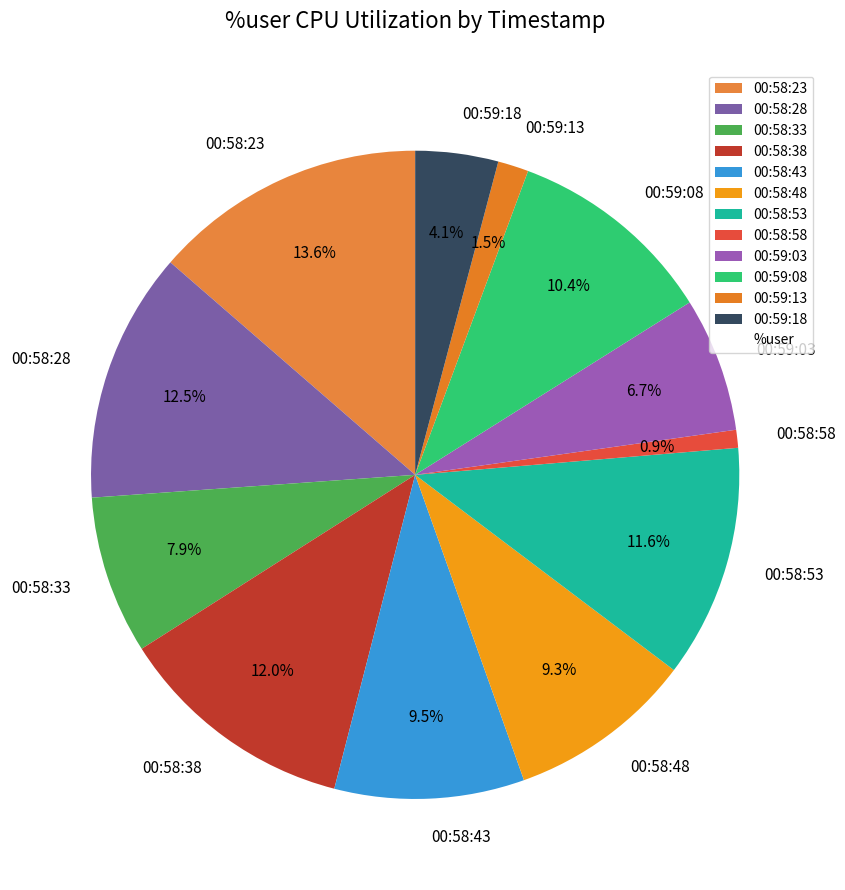

The 00:58:58 slice represents 11% of the pie. True or false?

False